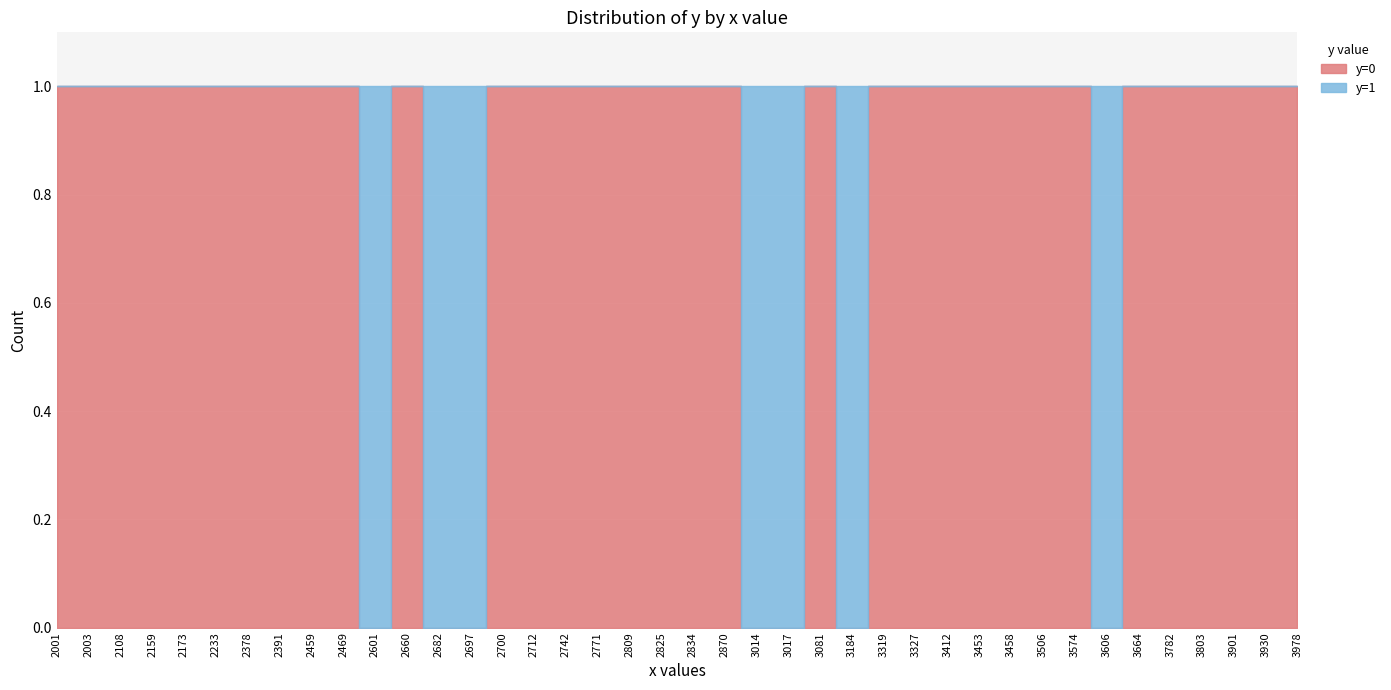

At which label is y=0 closest to 0?

2601